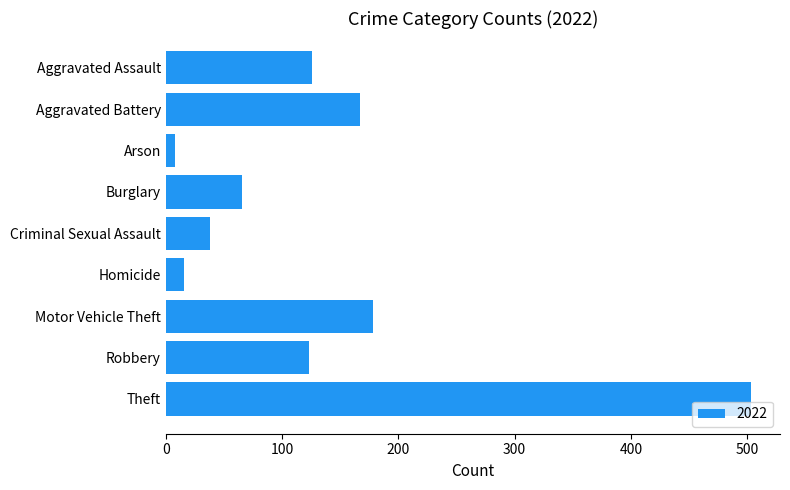

What is the change in value from Theft to Robbery?

-380